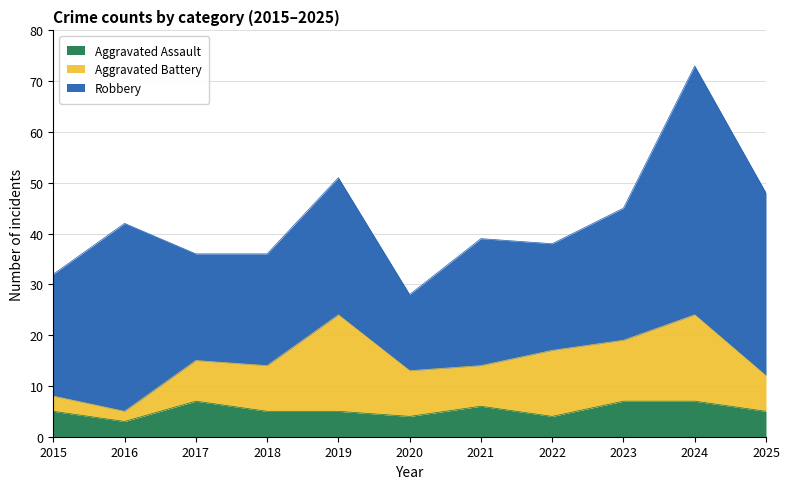

Which series changed the most between 2017 and 2021?

Robbery